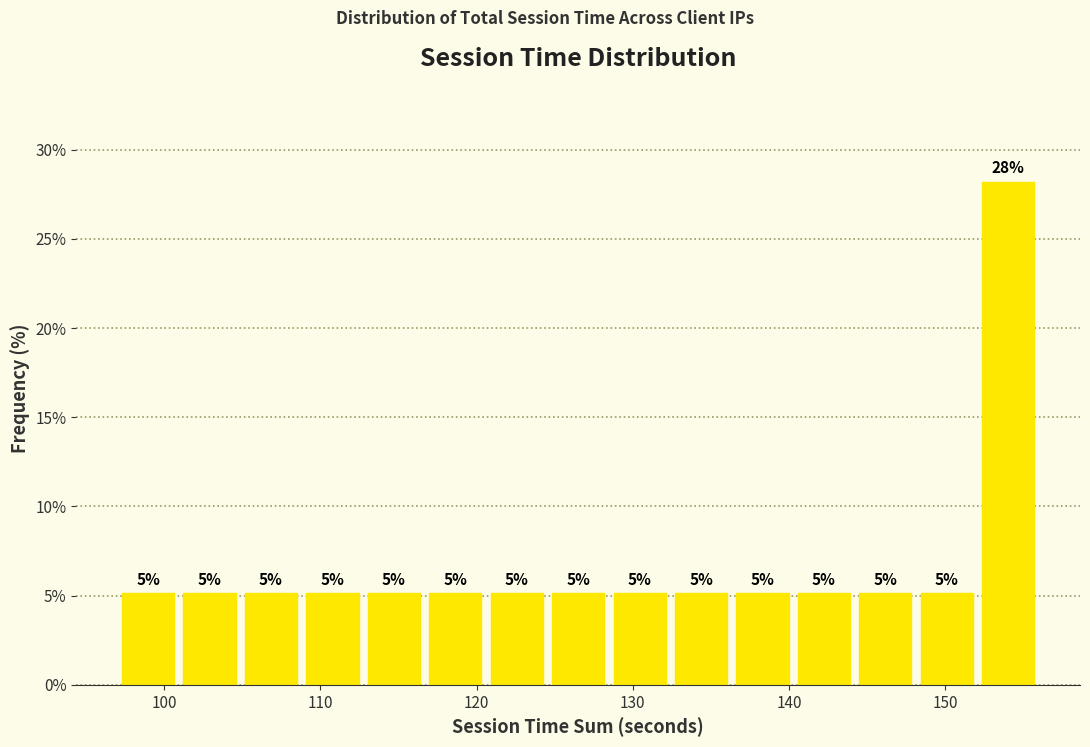

Read against the x-axis, roughly where is the centre of the tallest bar?

154